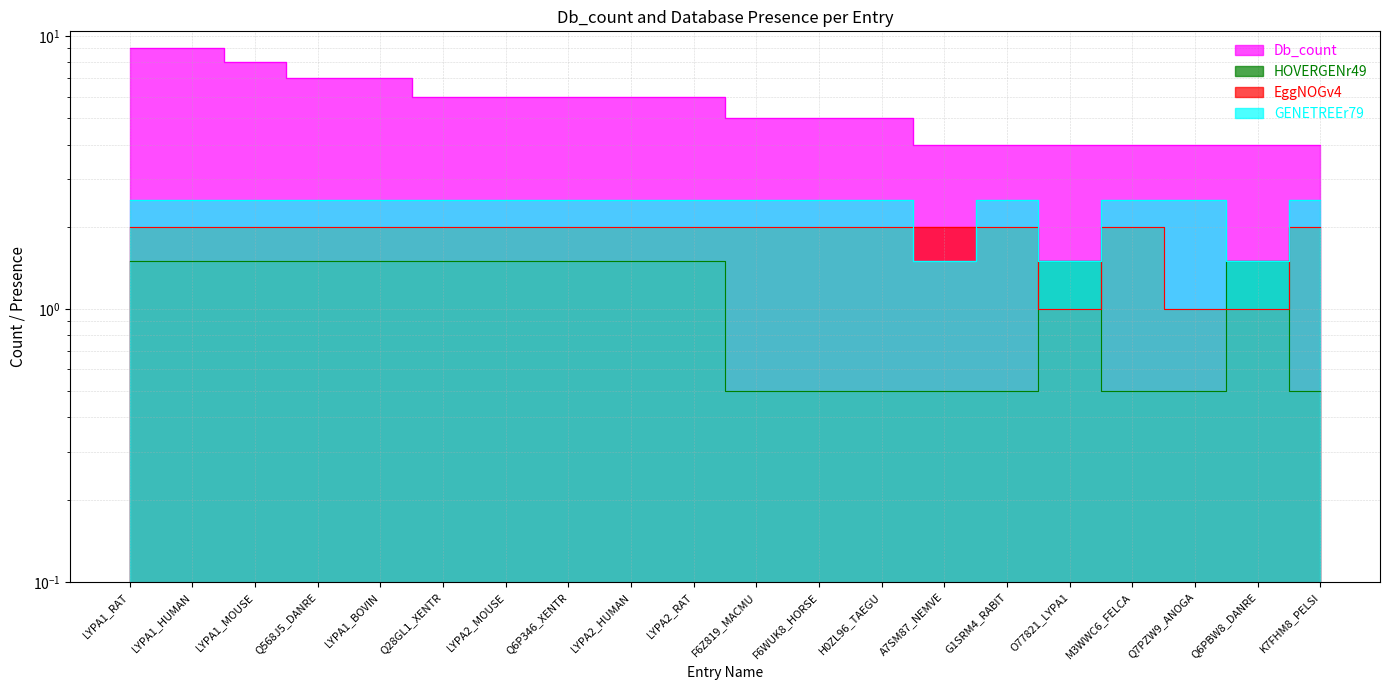

Rank the categories by Db_count value from lowest to highest.

A7SM87_NEMVE, G1SRM4_RABIT, O77821_LYPA1, M3WWC6_FELCA, Q7PZW9_ANOGA, Q6PBW8_DANRE, K7FHM8_PELSI, F6Z819_MACMU, F6WUK8_HORSE, H0ZL96_TAEGU, Q28GL1_XENTR, LYPA2_MOUSE, Q6P346_XENTR, LYPA2_HUMAN, LYPA2_RAT, Q568J5_DANRE, LYPA1_BOVIN, LYPA1_MOUSE, LYPA1_RAT, LYPA1_HUMAN